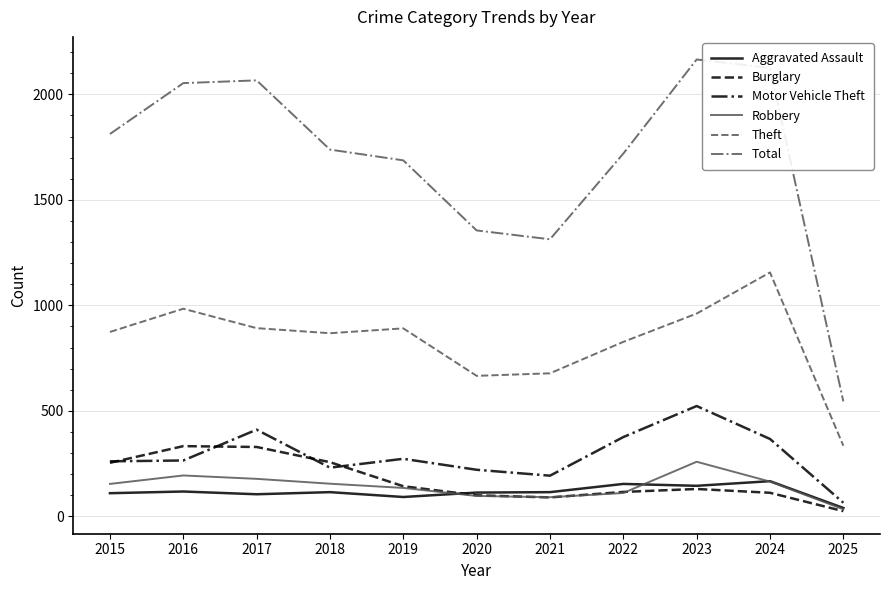

What is the minimum value shown in the chart?

25